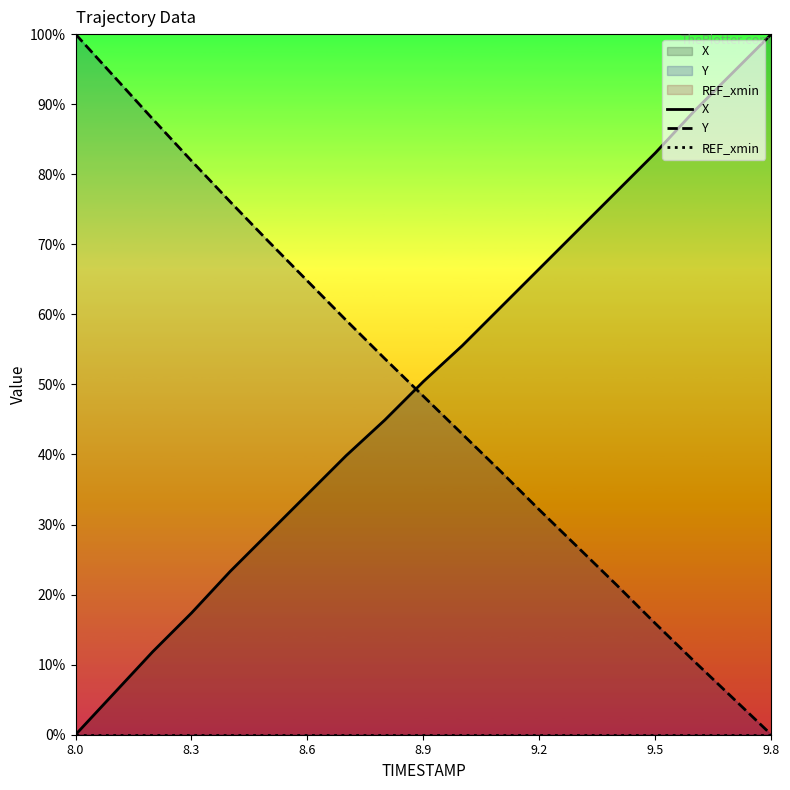

What is the spread (max minus min) of values at 9.5?

83.1